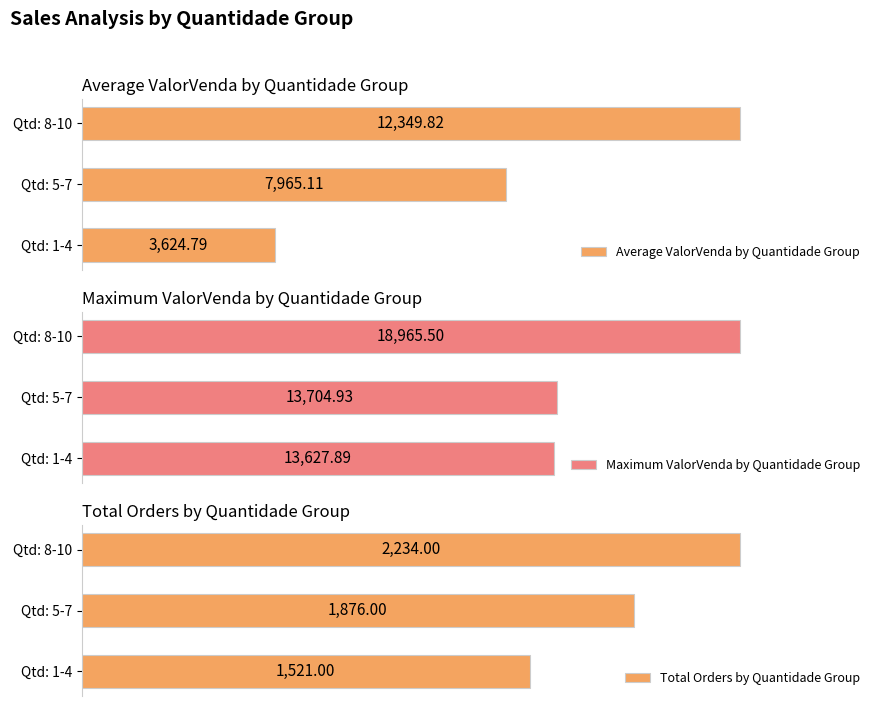

At which label does Average ValorVenda by Quantidade Group reach its peak?

Qtd: 8-10